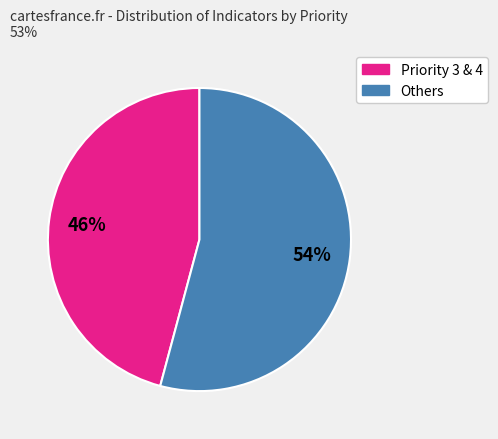

Is there any slice that represents more than half of the pie?

Yes